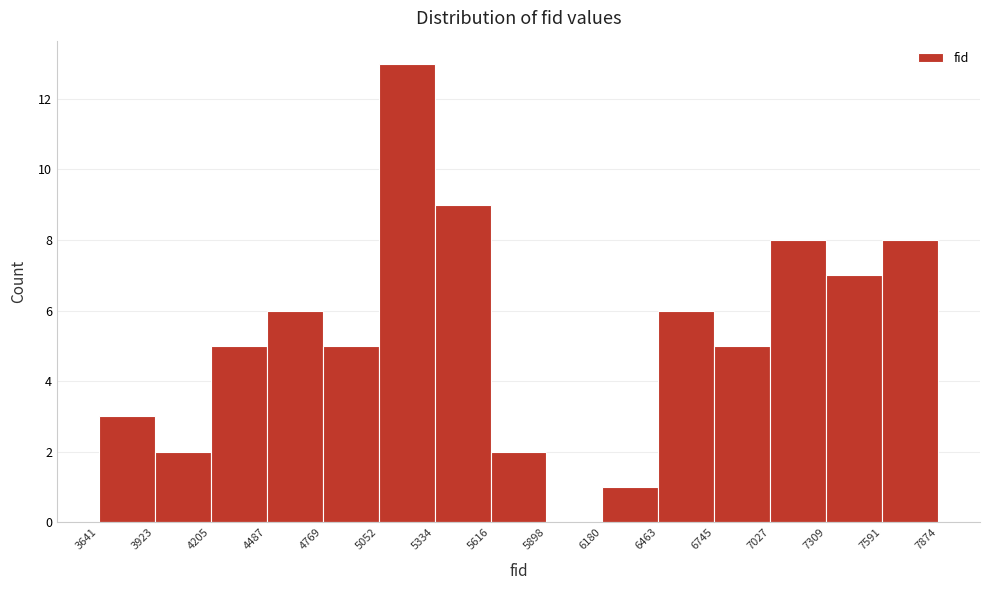

Reading left to right, list every bar in this chart as the range it spans on the x-axis followed by its height. The values are not printed on the chart, so give them approximately, as read against the axis.

3641 to 3923: 3
3923 to 4205: 2
4205 to 4487: 5
4487 to 4769: 6
4769 to 5052: 5
5052 to 5334: 13
5334 to 5616: 9
5616 to 5898: 2
5898 to 6180: 0
6180 to 6463: 1
6463 to 6745: 6
6745 to 7027: 5
7027 to 7309: 8
7309 to 7591: 7
7591 to 7874: 8